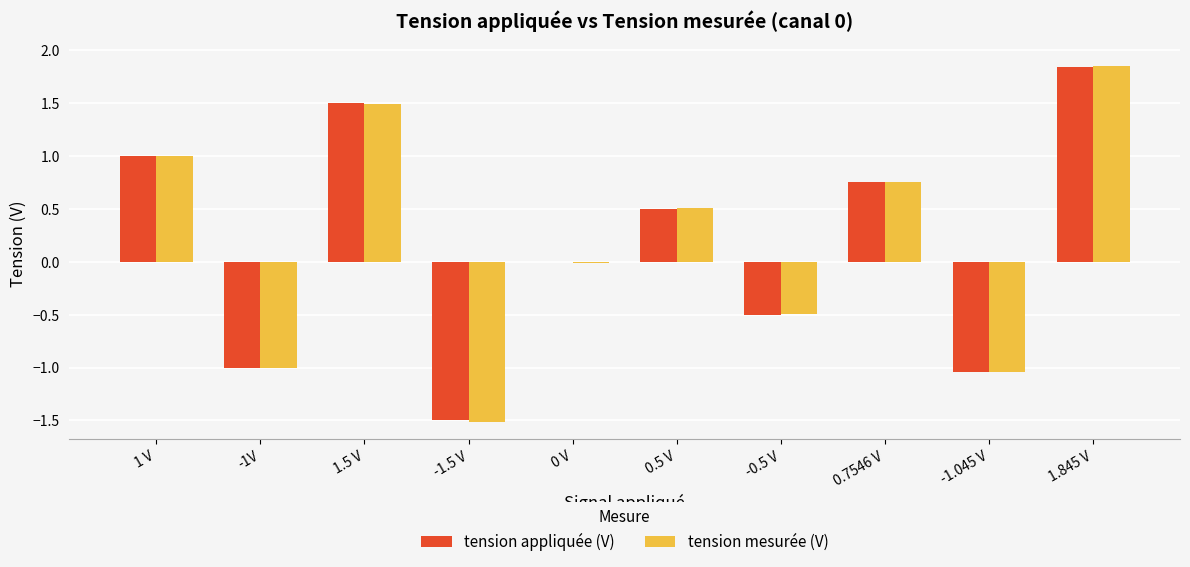

Is it true that tension mesurée (V) equals -1.7 at -1V?

False